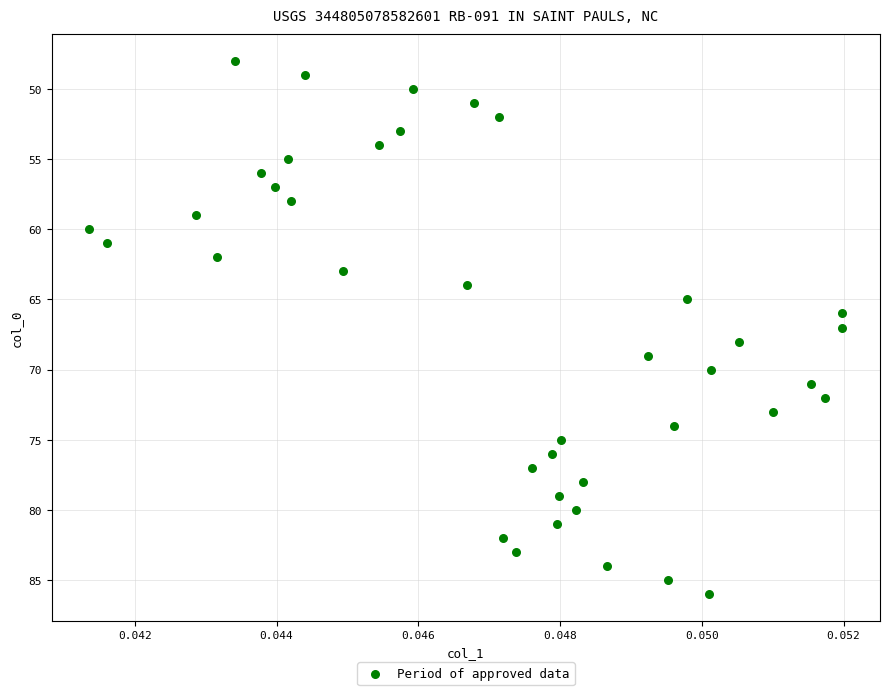

What is the range of Y values (max minus min)?

38